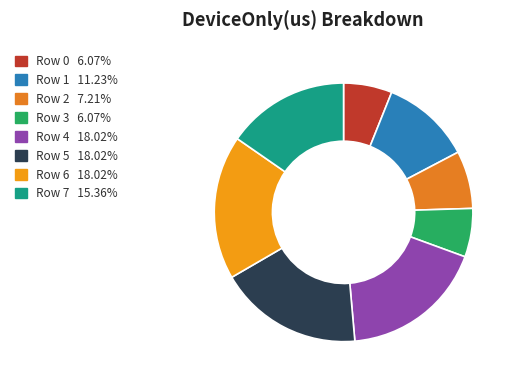

What percentage is the Row 7 slice, to the nearest percent?

15%